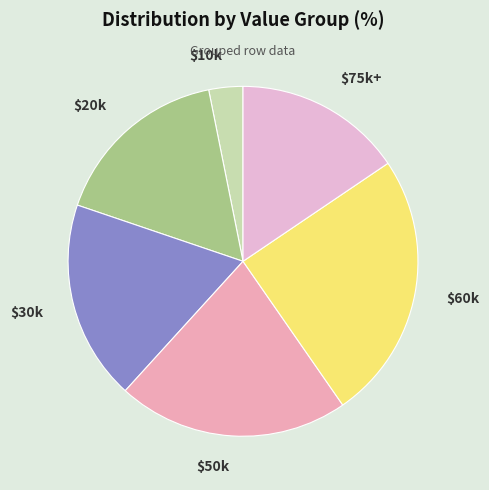

Is it true that $10k is 3% of the pie?

True